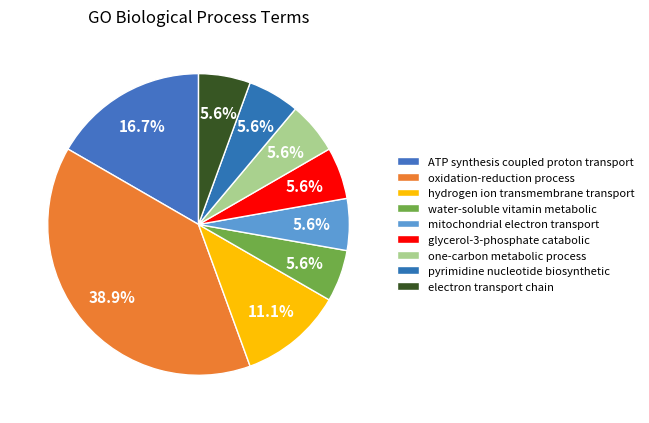

How many slices are in this pie chart?

9